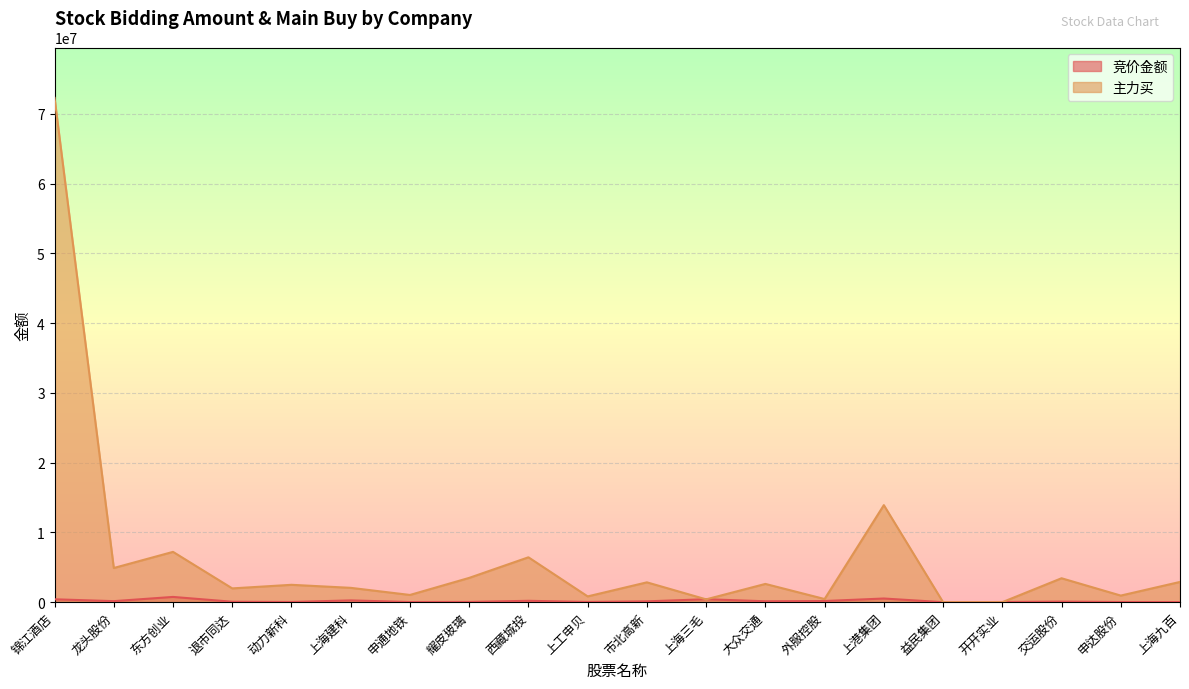

Which series ends up on top after the final intersection of 主力买 and 竞价金额?

主力买